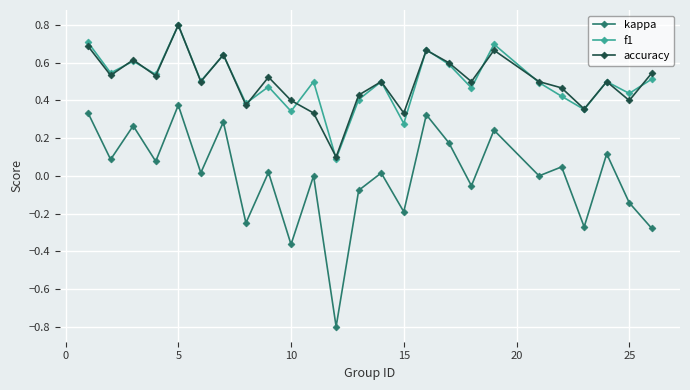

Which series has the largest range (max minus min)?

kappa